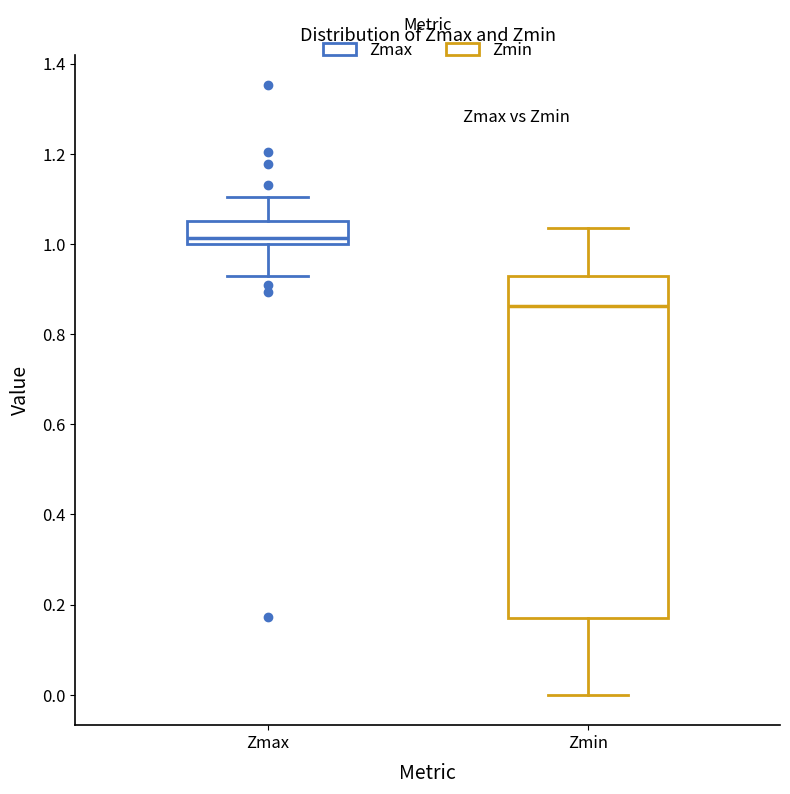

Reading left to right, read every box against the y-axis: the position of its median line, the range the box covers, and the ends of its whiskers. The values are not printed on the chart, so give them approximately, as read against the axis.

Zmax: median 1.02, box 1.00 to 1.06, whiskers 0.92 to 1.10
Zmin: median 0.86, box 0.18 to 0.92, whiskers 0.00 to 1.04